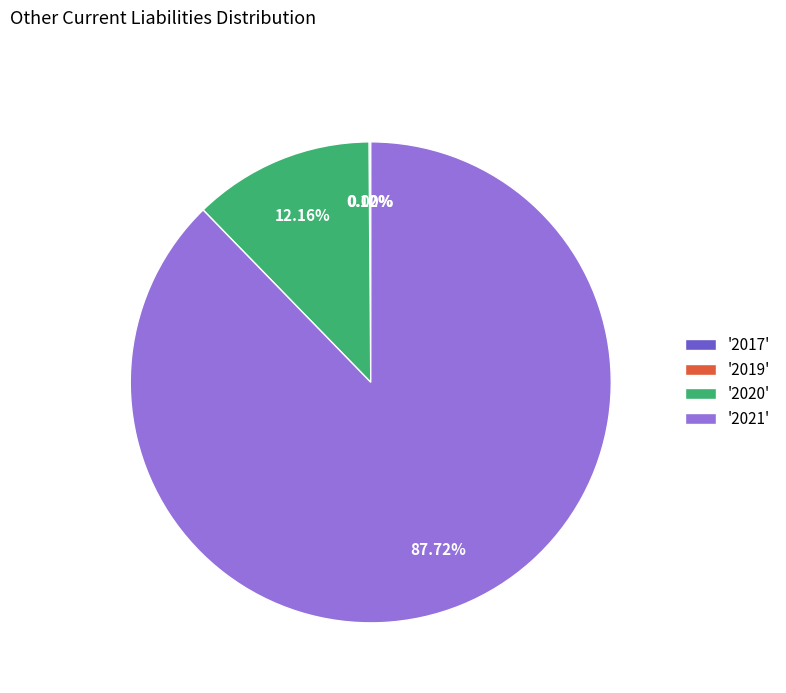

Which slice represents more than half of the pie?

'2021'